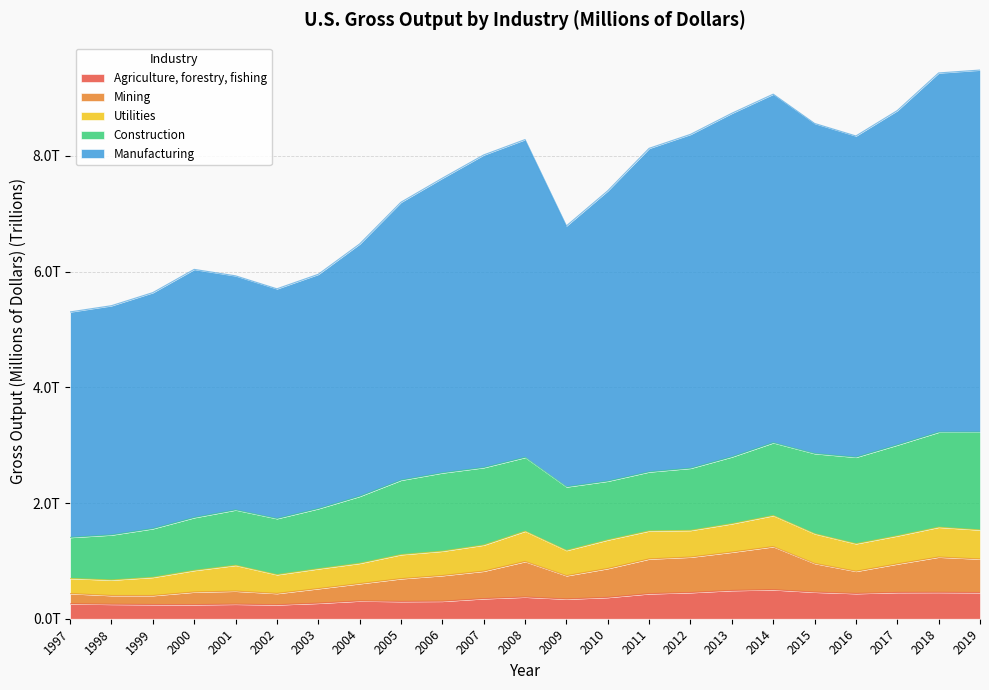

What is the difference between the maximum and second lowest values in the Agriculture, forestry, fishing series?

0.3